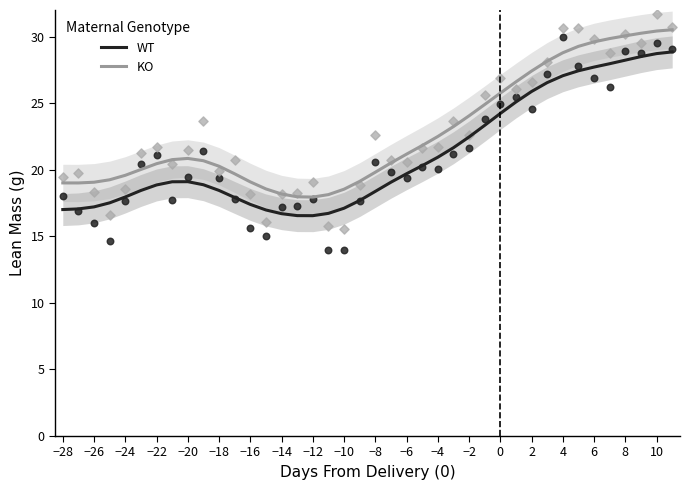

What is the lowest value of the WT series?

16.6